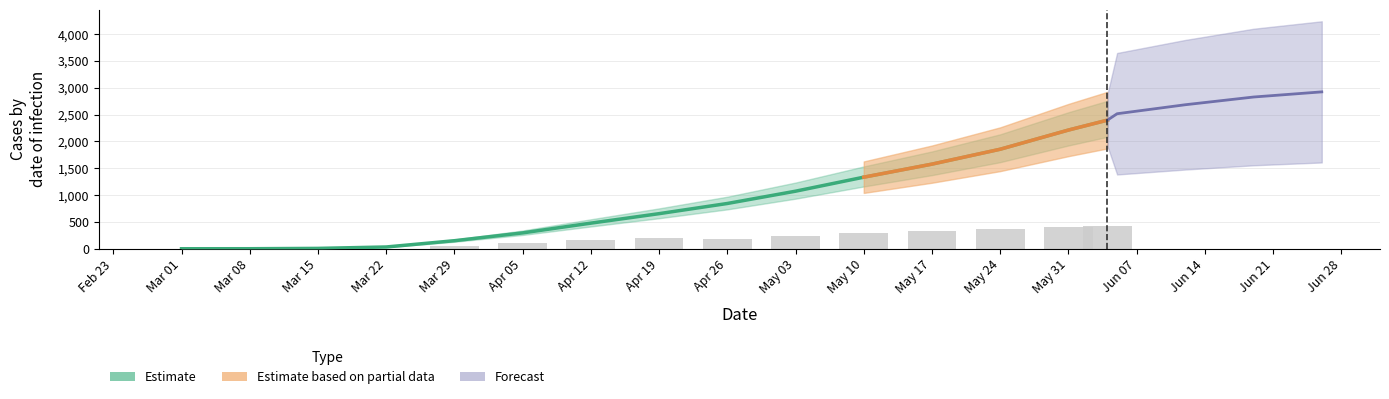

What is the highest value of the age_65_and_up series?

431.9